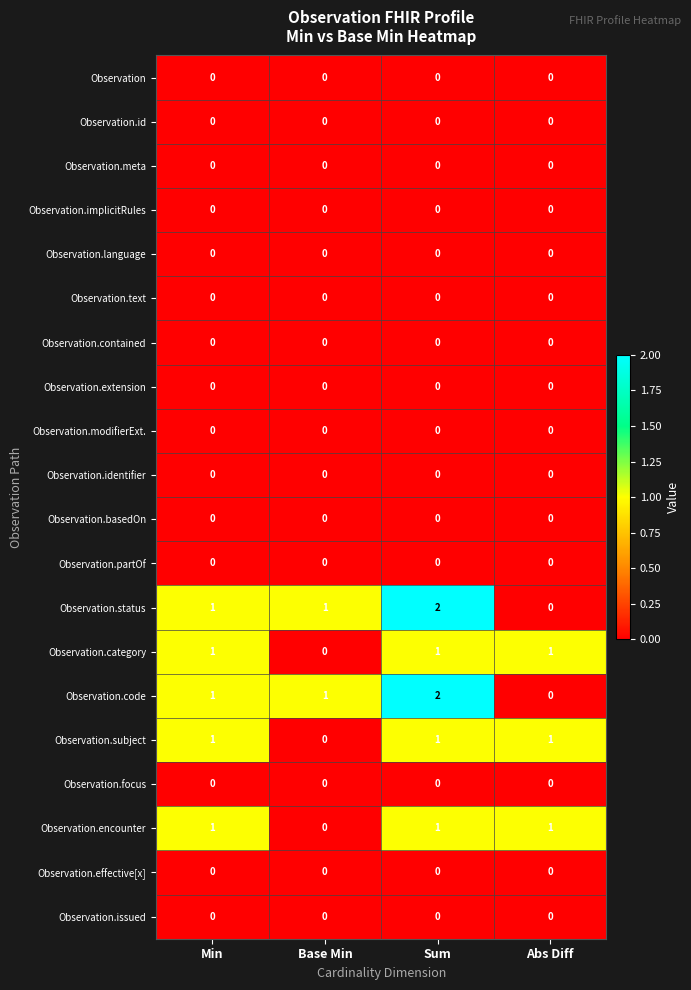

How many categories are shown in the chart?

4